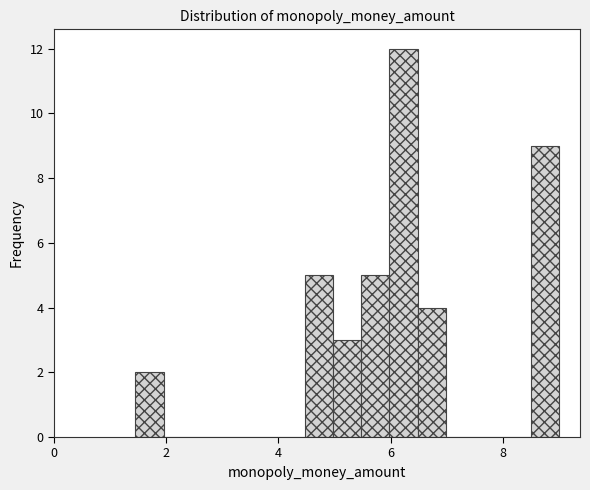

Around what value on the x-axis is the tallest bar? Give the approximate position of its centre, as read against the axis.

6.2